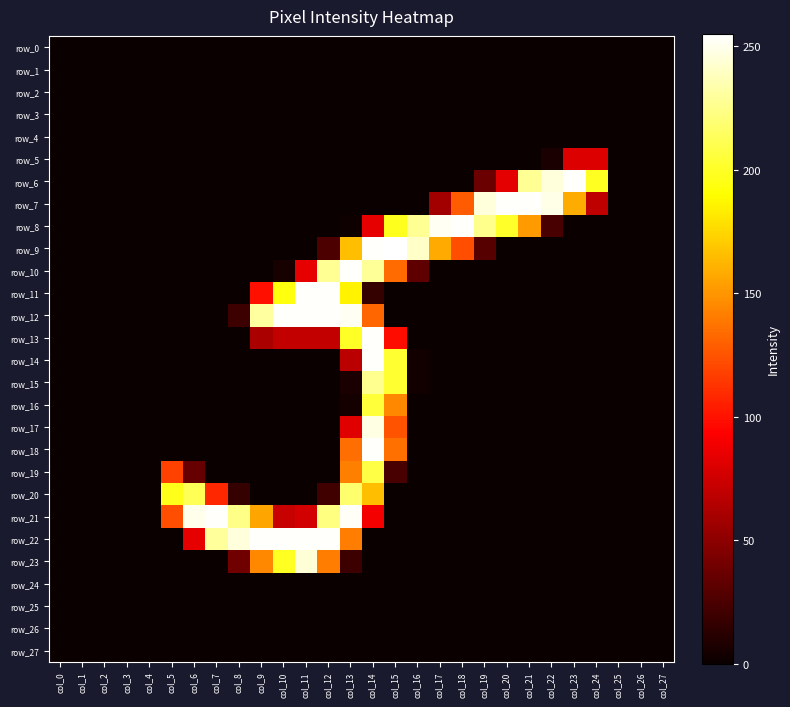

Reading right to left, transcribe all the data shown in this chart.

row_0: 0	0	0	0	0	0	0	0	0	0	0	0	0	0	0	0	0	0	0	0	0	0	0	0	0	0	0	0
row_1: 0	0	0	0	0	0	0	0	0	0	0	0	0	0	0	0	0	0	0	0	0	0	0	0	0	0	0	0
row_2: 0	0	0	0	0	0	0	0	0	0	0	0	0	0	0	0	0	0	0	0	0	0	0	0	0	0	0	0
row_3: 0	0	0	0	0	0	0	0	0	0	0	0	0	0	0	0	0	0	0	0	0	0	0	0	0	0	0	0
row_4: 0	0	0	0	0	0	0	0	0	0	0	0	0	0	0	0	0	0	0	0	0	0	0	0	0	0	0	0
row_5: 0	0	0	80	80	6	0	0	0	0	0	0	0	0	0	0	0	0	0	0	0	0	0	0	0	0	0	0
row_6: 0	0	0	199	254	246	228	83	37	0	0	0	0	0	0	0	0	0	0	0	0	0	0	0	0	0	0	0
row_7: 0	0	0	69	159	249	254	254	246	128	58	0	0	0	0	0	0	0	0	0	0	0	0	0	0	0	0	0
row_8: 0	0	0	0	0	24	152	201	226	254	252	228	198	84	2	0	0	0	0	0	0	0	0	0	0	0	0	0
row_9: 0	0	0	0	0	0	0	0	29	123	158	241	255	254	166	25	0	0	0	0	0	0	0	0	0	0	0	0
row_10: 0	0	0	0	0	0	0	0	0	0	0	32	134	229	254	228	84	5	0	0	0	0	0	0	0	0	0	0
row_11: 0	0	0	0	0	0	0	0	0	0	0	0	0	16	186	254	254	194	99	0	0	0	0	0	0	0	0	0
row_12: 0	0	0	0	0	0	0	0	0	0	0	0	0	132	252	254	254	254	231	19	0	0	0	0	0	0	0	0
row_13: 0	0	0	0	0	0	0	0	0	0	0	0	98	254	200	70	70	70	61	0	0	0	0	0	0	0	0	0
row_14: 0	0	0	0	0	0	0	0	0	0	0	3	203	254	67	0	0	0	0	0	0	0	0	0	0	0	0	0
row_15: 0	0	0	0	0	0	0	0	0	0	0	3	203	227	6	0	0	0	0	0	0	0	0	0	0	0	0	0
row_16: 0	0	0	0	0	0	0	0	0	0	0	0	145	205	4	0	0	0	0	0	0	0	0	0	0	0	0	0
row_17: 0	0	0	0	0	0	0	0	0	0	0	0	125	248	82	0	0	0	0	0	0	0	0	0	0	0	0	0
row_18: 0	0	0	0	0	0	0	0	0	0	0	0	136	254	135	0	0	0	0	0	0	0	0	0	0	0	0	0
row_19: 0	0	0	0	0	0	0	0	0	0	0	0	24	208	142	0	0	0	0	0	0	35	118	0	0	0	0	0
row_20: 0	0	0	0	0	0	0	0	0	0	0	0	0	166	218	21	0	0	0	16	108	212	197	0	0	0	0	0
row_21: 0	0	0	0	0	0	0	0	0	0	0	0	0	89	253	223	76	72	156	225	254	250	123	0	0	0	0	0
row_22: 0	0	0	0	0	0	0	0	0	0	0	0	0	0	141	254	254	254	254	246	230	84	0	0	0	0	0	0
row_23: 0	0	0	0	0	0	0	0	0	0	0	0	0	0	19	141	245	199	145	39	0	0	0	0	0	0	0	0
row_24: 0	0	0	0	0	0	0	0	0	0	0	0	0	0	0	0	0	0	0	0	0	0	0	0	0	0	0	0
row_25: 0	0	0	0	0	0	0	0	0	0	0	0	0	0	0	0	0	0	0	0	0	0	0	0	0	0	0	0
row_26: 0	0	0	0	0	0	0	0	0	0	0	0	0	0	0	0	0	0	0	0	0	0	0	0	0	0	0	0
row_27: 0	0	0	0	0	0	0	0	0	0	0	0	0	0	0	0	0	0	0	0	0	0	0	0	0	0	0	0